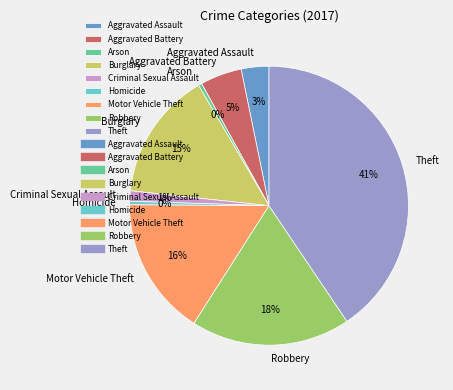

Does Robbery represent more than half of the total?

No